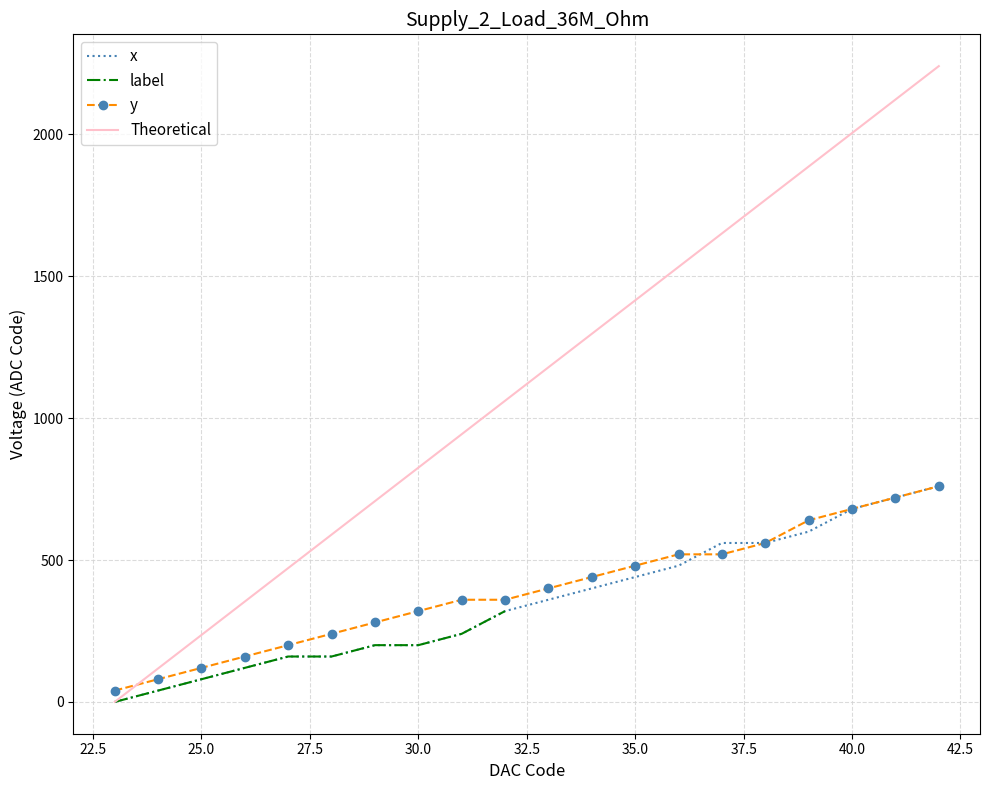

What is the value of the x point at the 20th from the left?

760